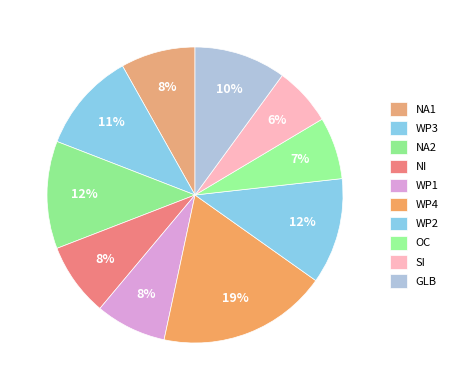

Is it true that WP3 is 1% of the pie?

False